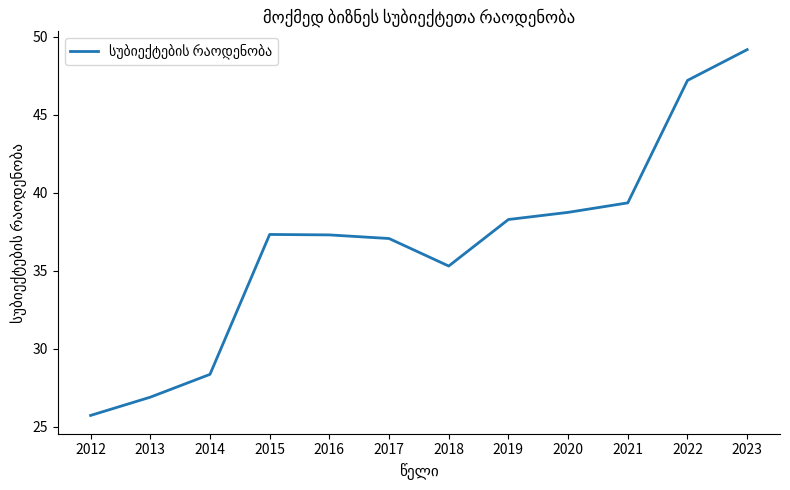

True or false: the data has more than 0 interior local peaks.

True